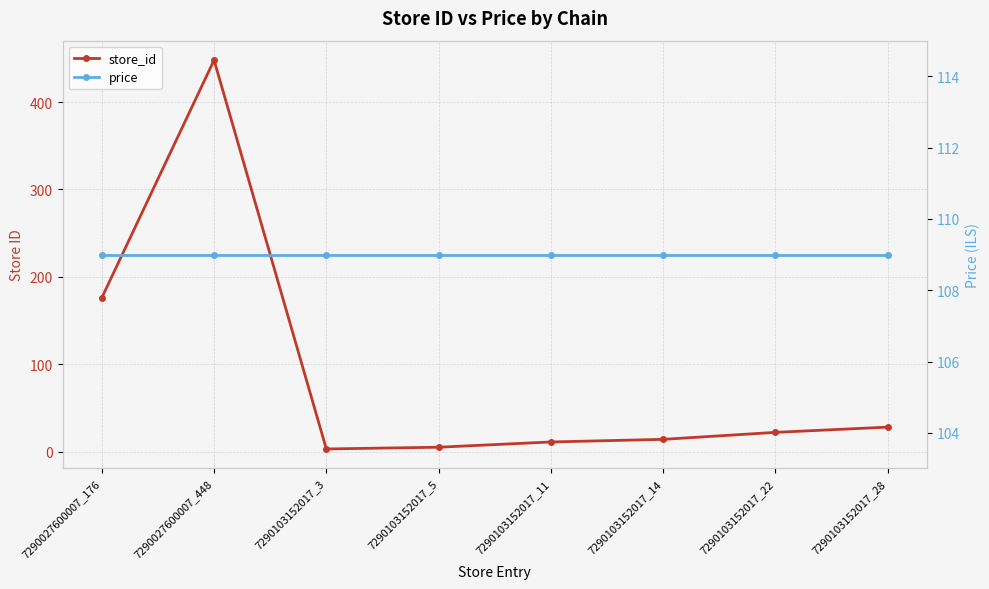

What is the maximum value for price?

109